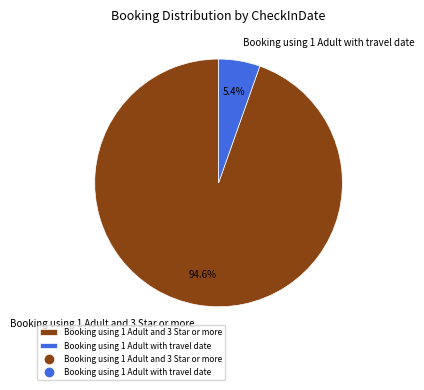

Combined, do Booking using 1 Adult with travel date and Booking using 1 Adult and 3 Star or more account for over 50%?

Yes